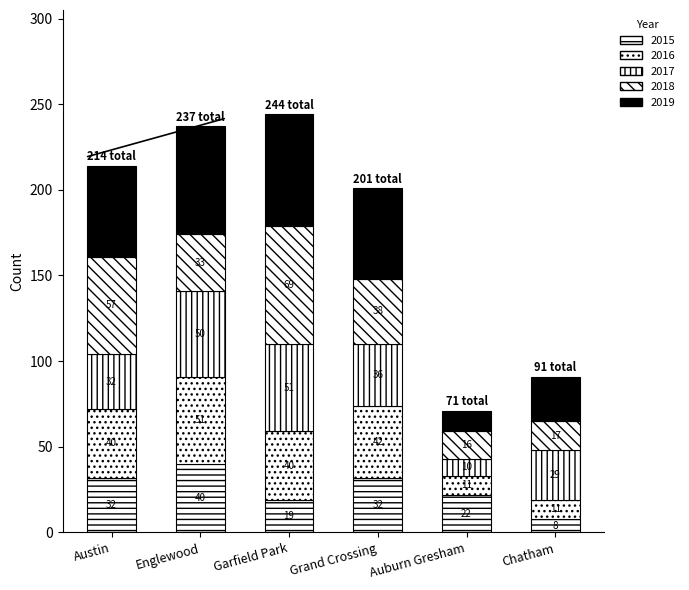

At which category is the sum across all series the highest?

Garfield Park